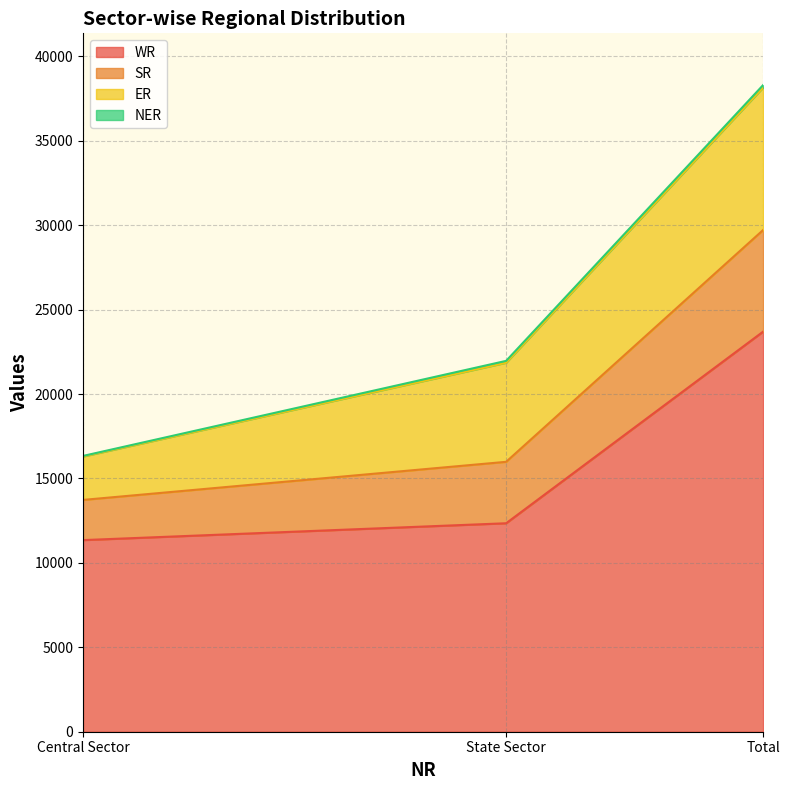

What is the maximum value for WR?

23694